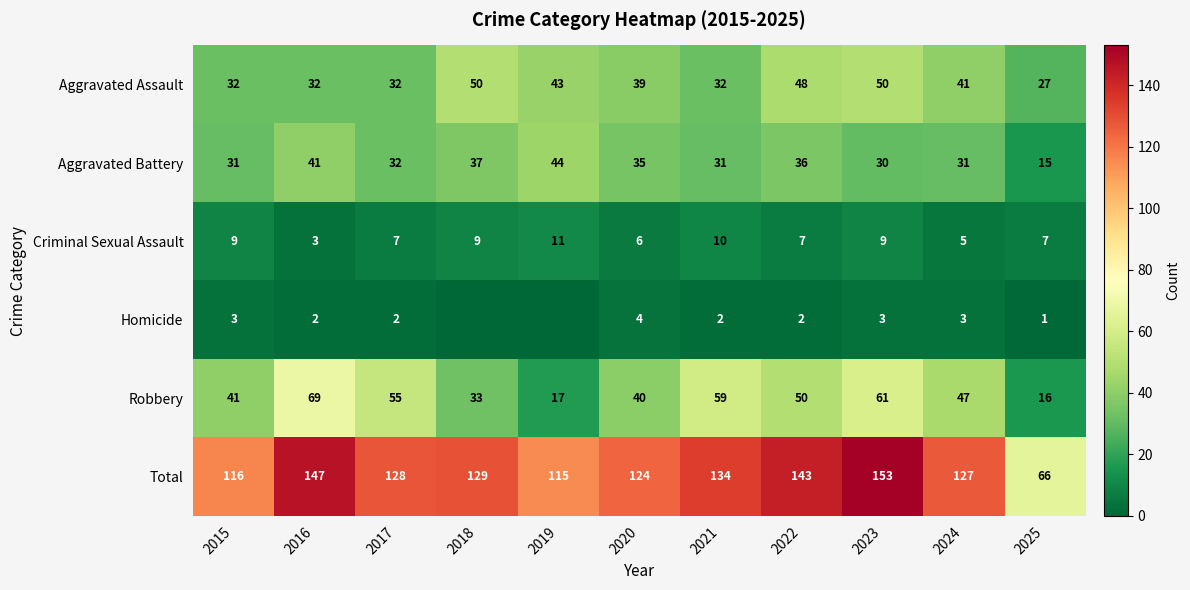

What is the average value of the Aggravated Assault series?

39